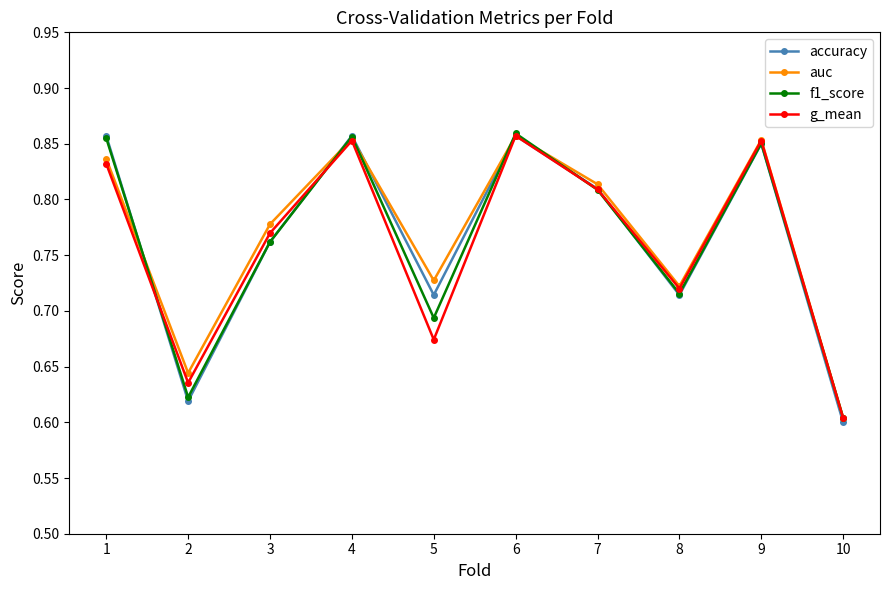

Which series has the largest range (max minus min)?

accuracy